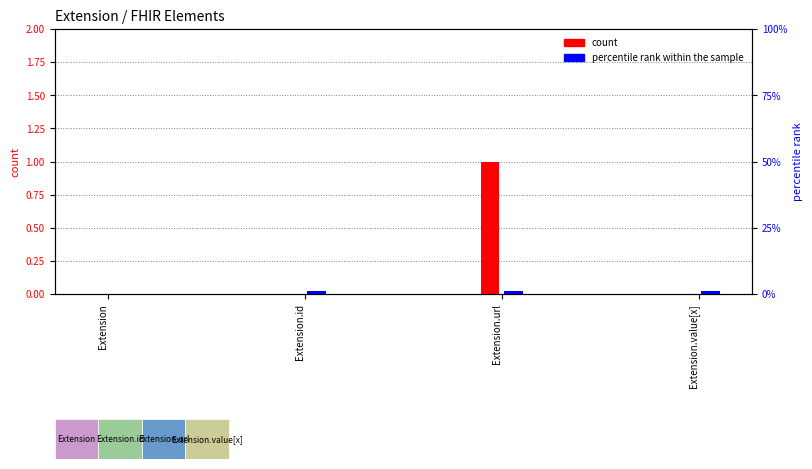

At how many categories does at least one series exceed 0?

3